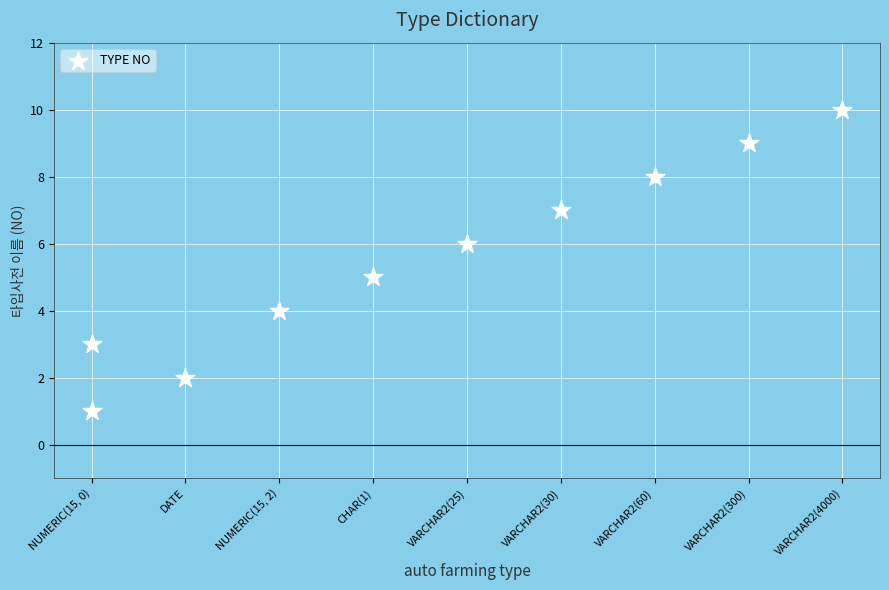

What is the average Y value?

6